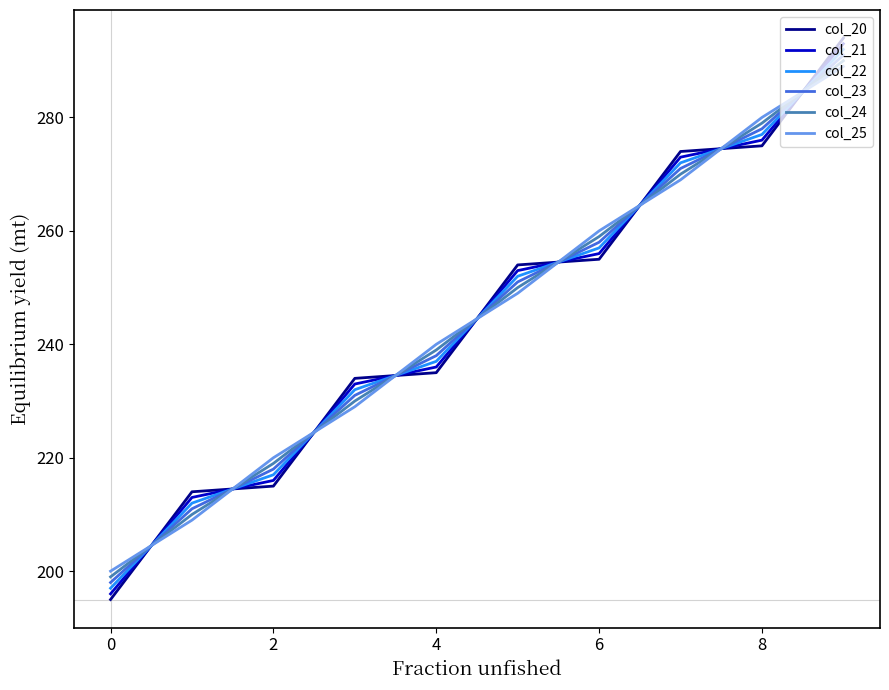

What is the maximum value shown in the chart?

294.0